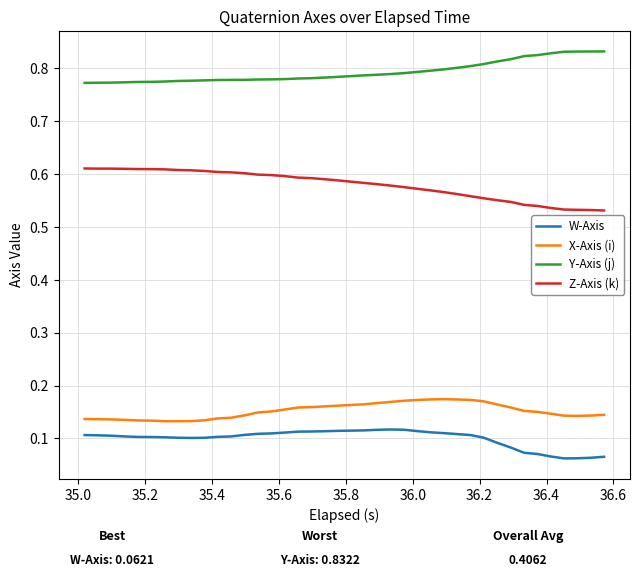

Which series has the largest total across all categories?

Y-Axis (j)